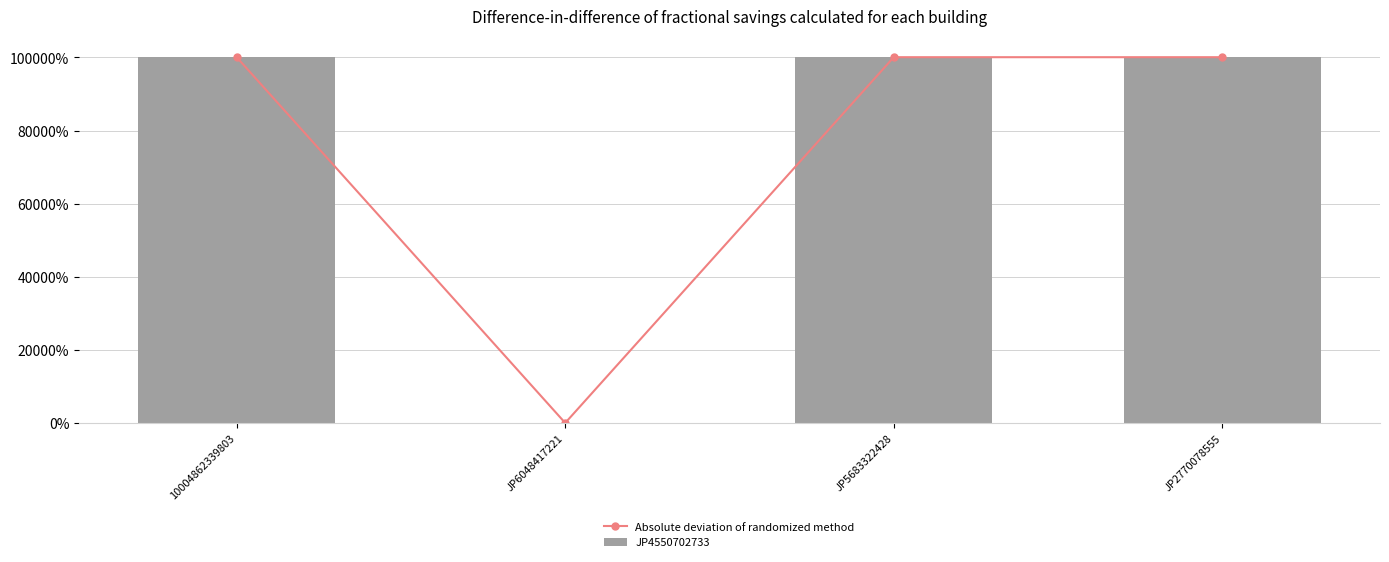

What is the difference between the second highest and second lowest values in the JP4550702733 series?

757216